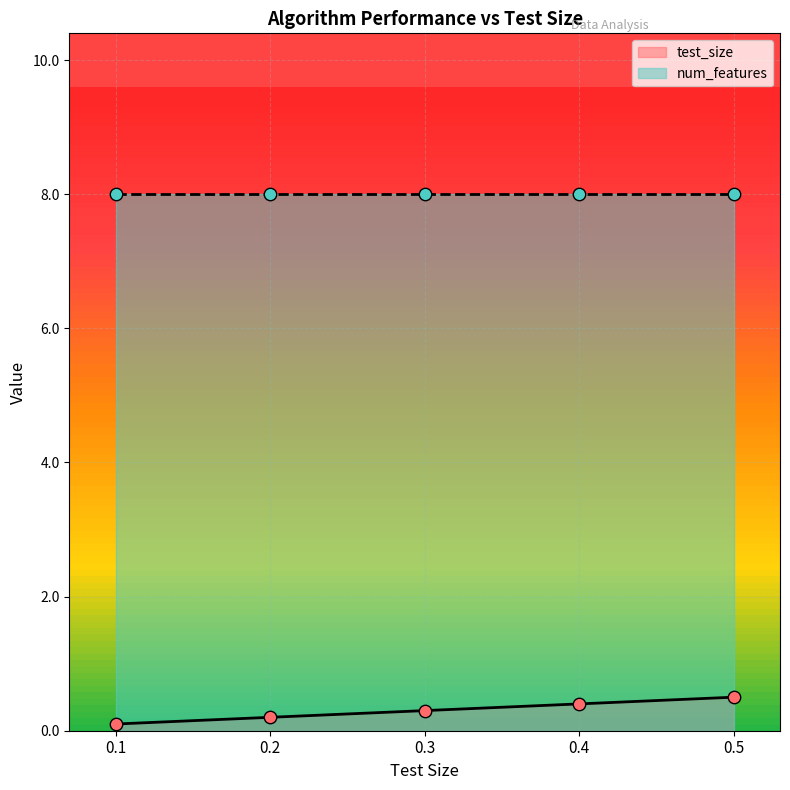

Between 0.2 and 0.4, which is larger?

0.4